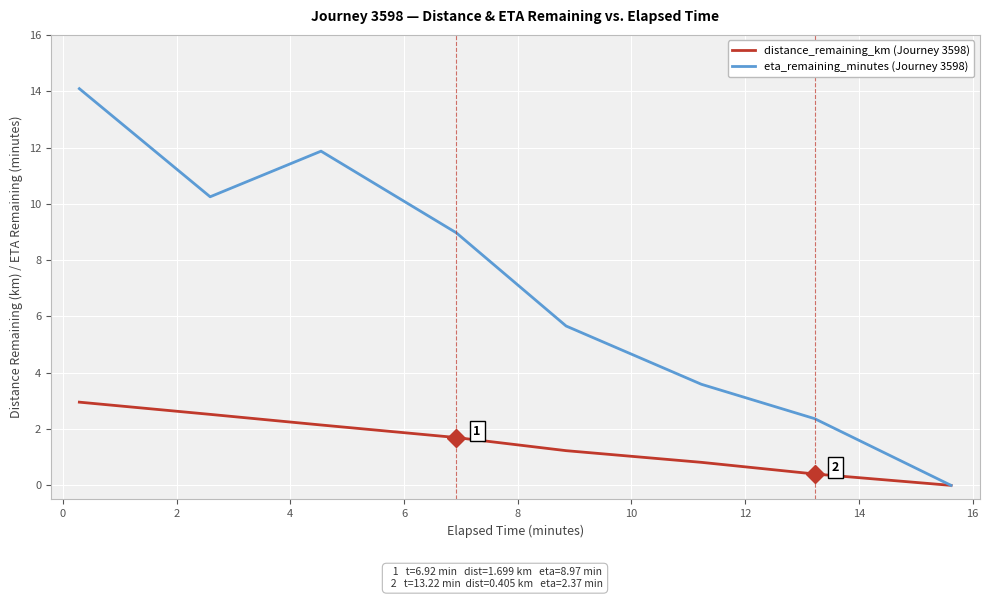

Which series has the largest total across all categories?

eta_remaining_minutes (Journey 3598)